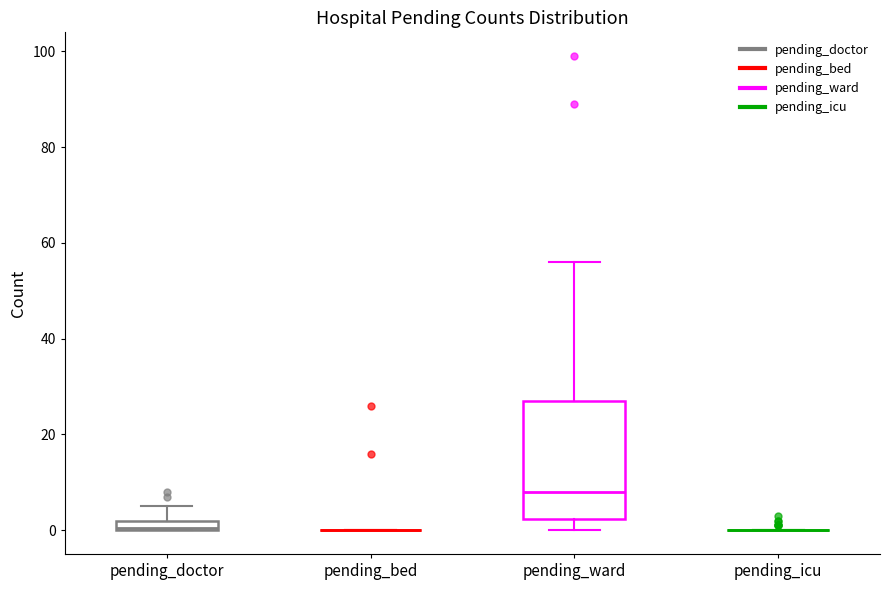

Which box is the tallest, from its lower edge to its upper edge?

pending_ward